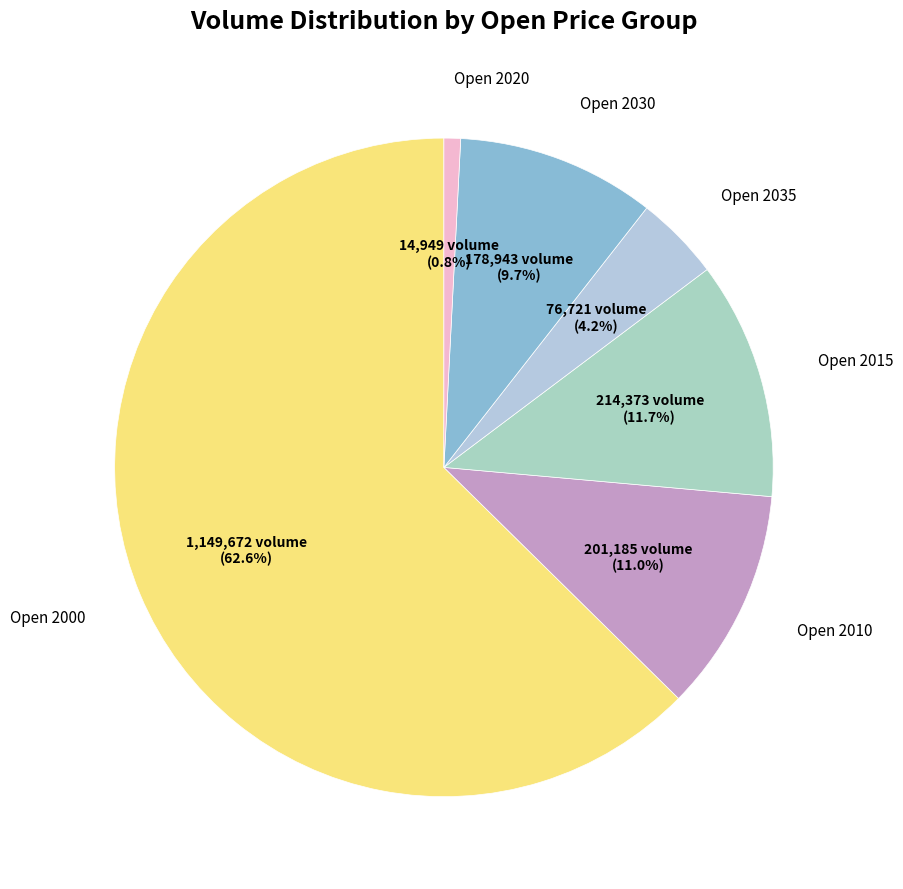

How many segments does this pie chart have?

6